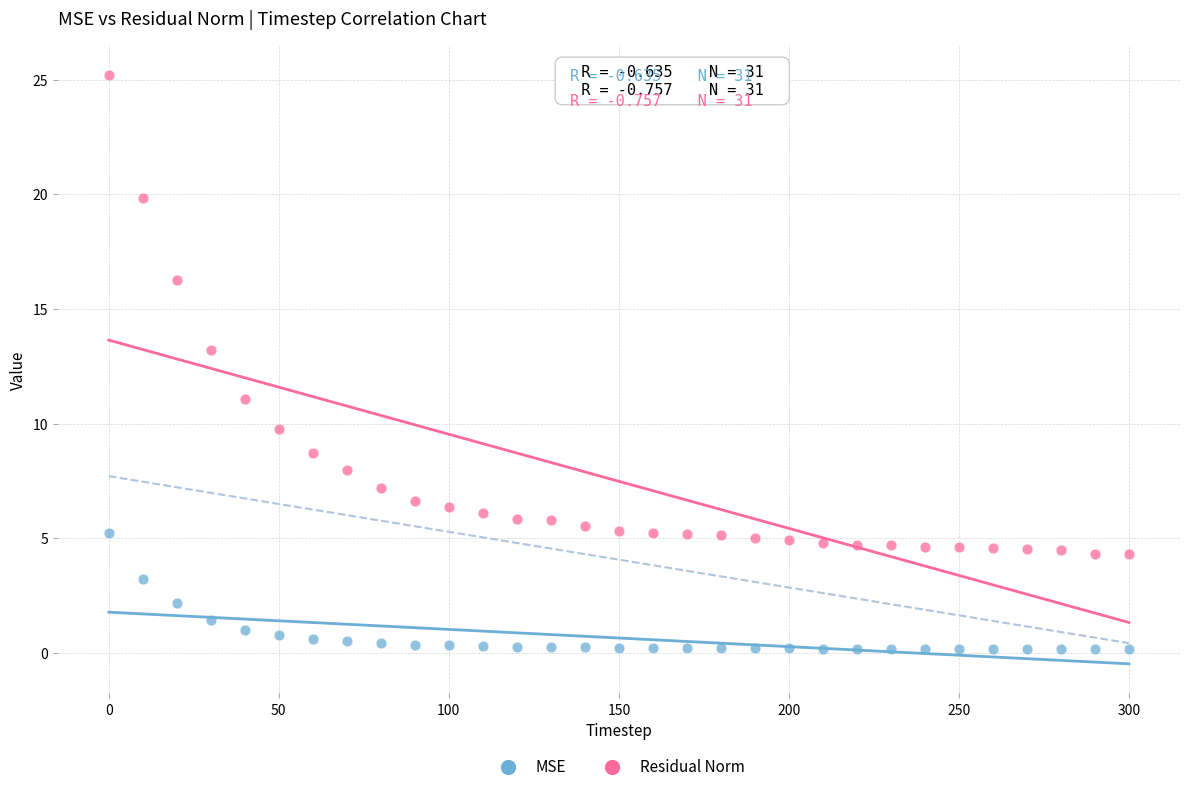

In the Residual Norm series, what Y value is closest to 14?

13.2